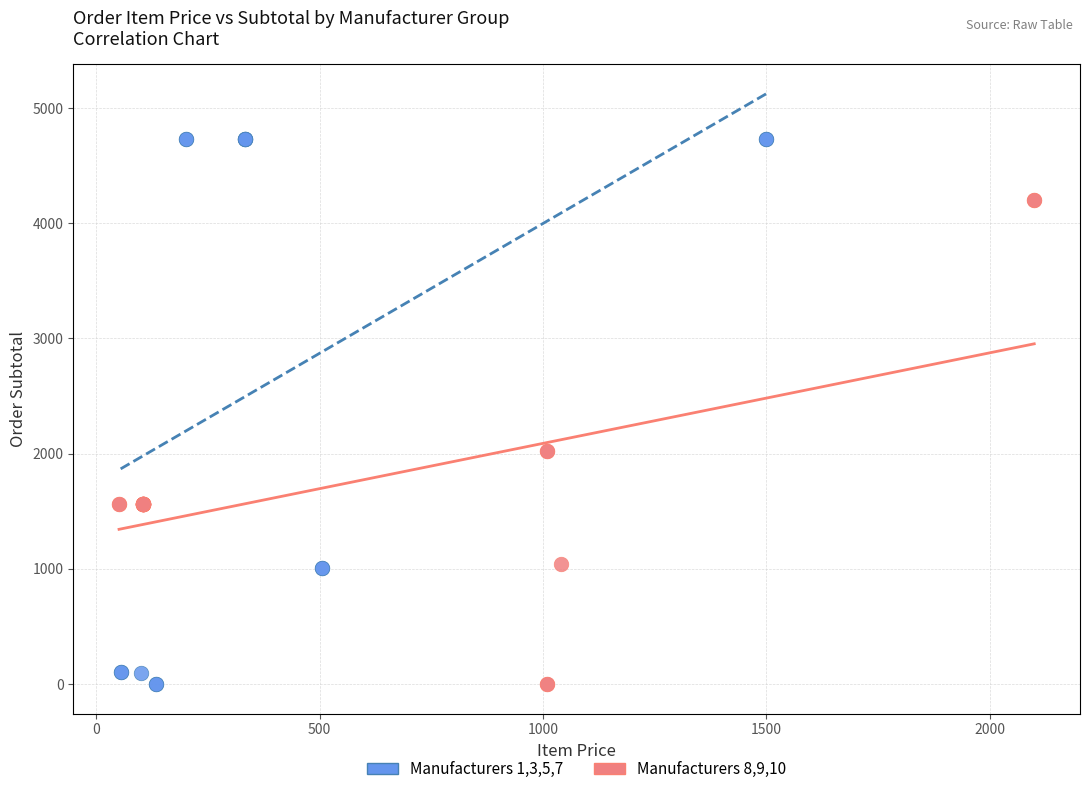

Which series contains the highest Y value?

Manufacturers 1,3,5,7